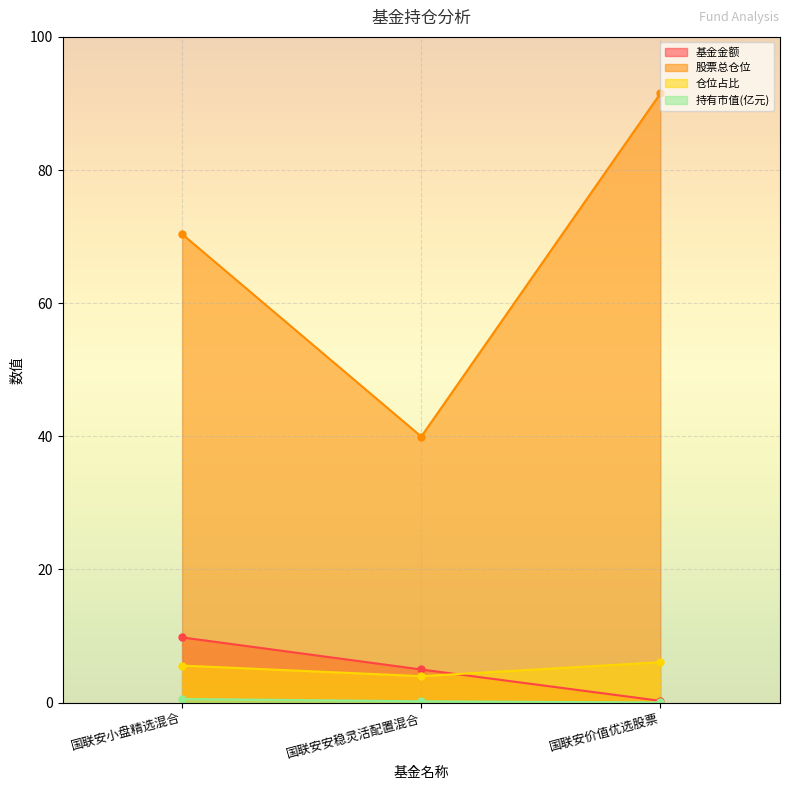

Between 国联安安稳灵活配置混合 and 国联安小盘精选混合, which is larger?

国联安小盘精选混合